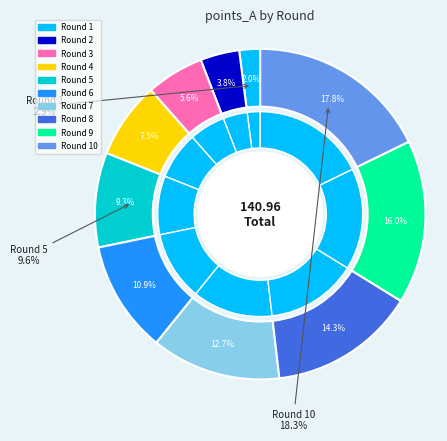

The Round 8 slice represents 14% of the pie. True or false?

True